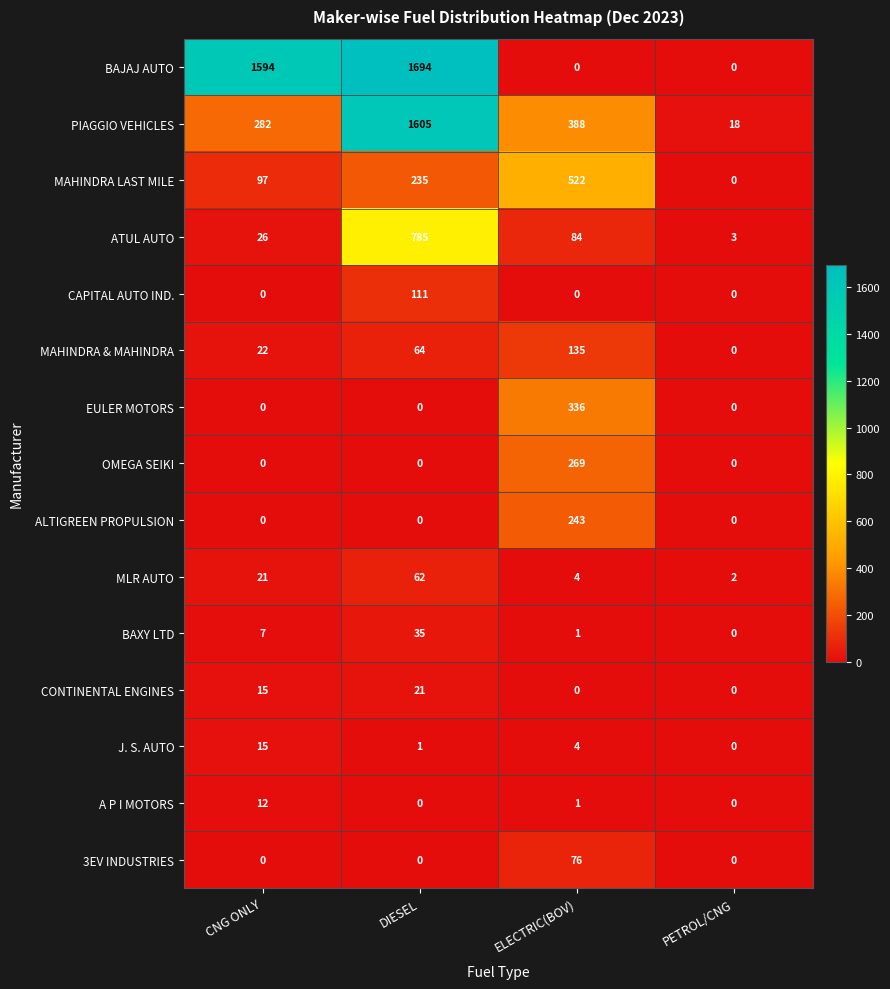

Rank the series by their maximum value, from lowest to highest.

A P I MOTORS, J. S. AUTO, CONTINENTAL ENGINES, BAXY LTD, MLR AUTO, 3EV INDUSTRIES, CAPITAL AUTO IND., MAHINDRA & MAHINDRA, ALTIGREEN PROPULSION, OMEGA SEIKI, EULER MOTORS, MAHINDRA LAST MILE, ATUL AUTO, PIAGGIO VEHICLES, BAJAJ AUTO